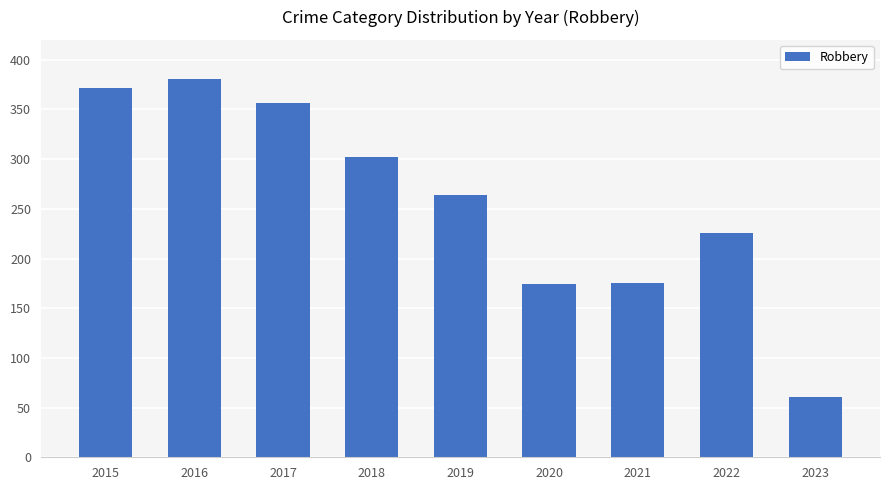

Where does the data first go above 264?

2015